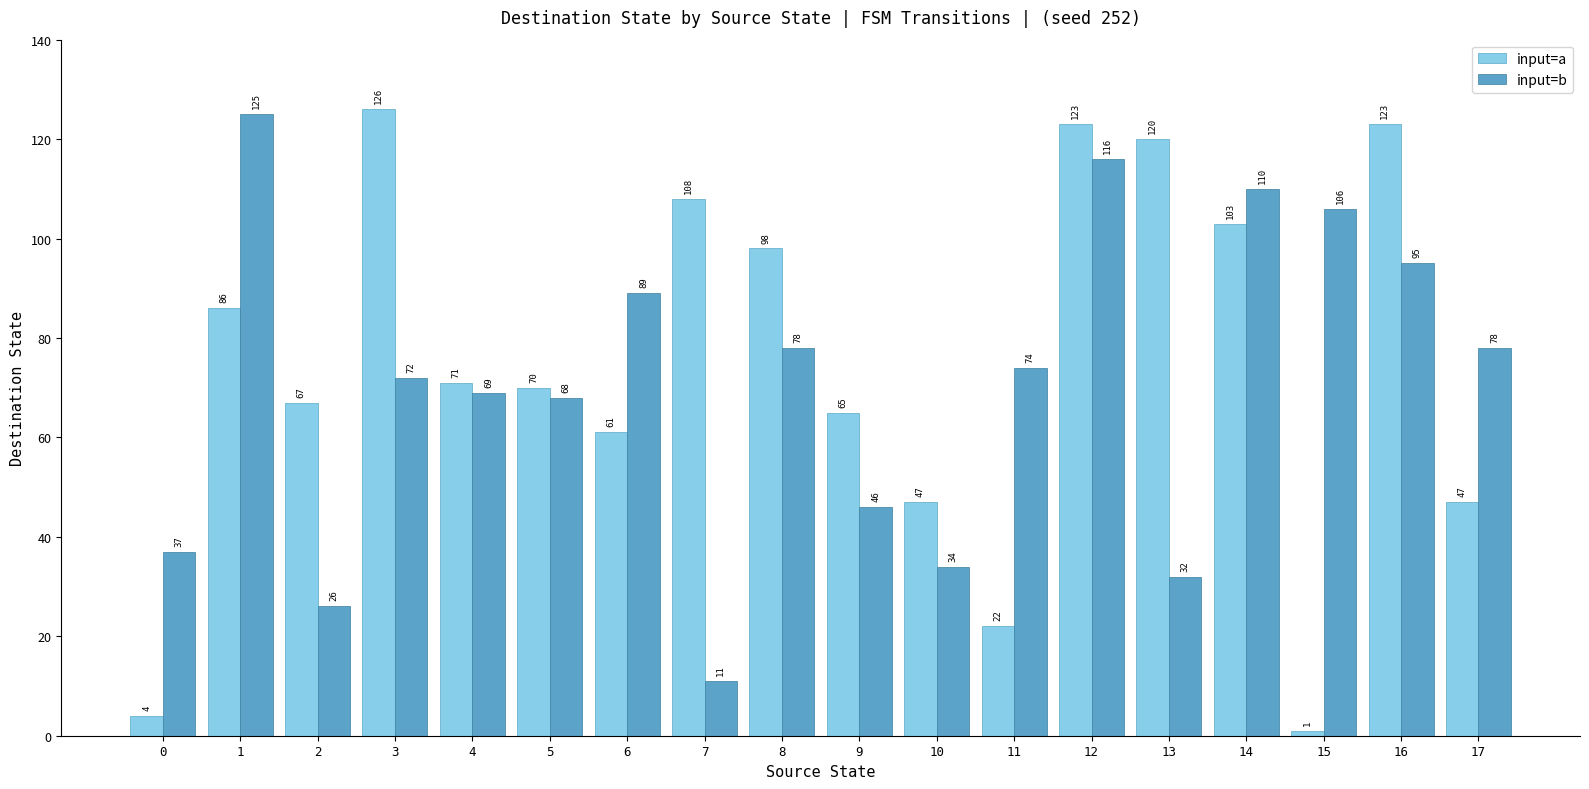

Which label corresponds to the largest value in the chart?

3